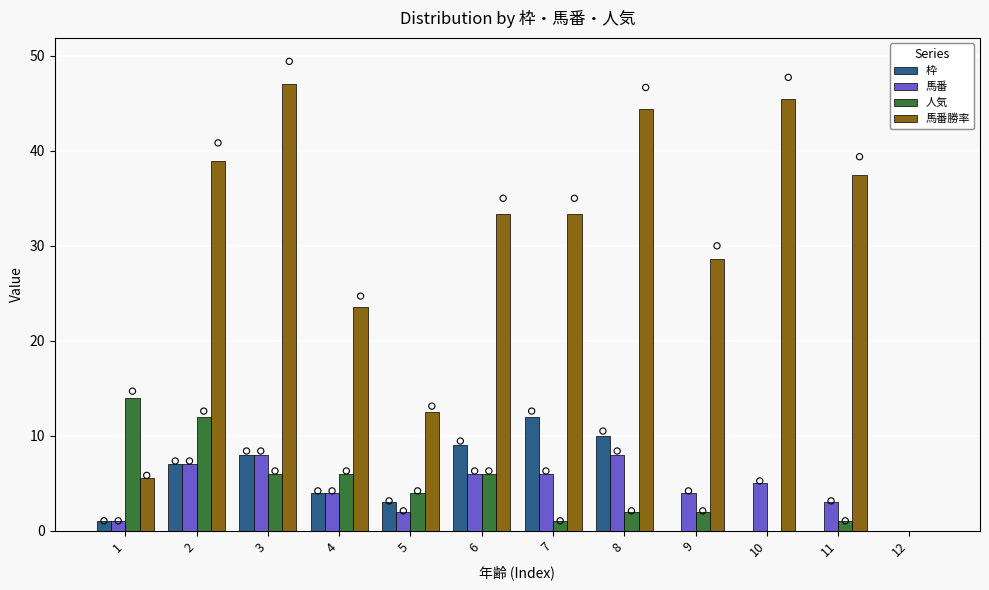

Which series reaches the maximum Y coordinate?

馬番勝率